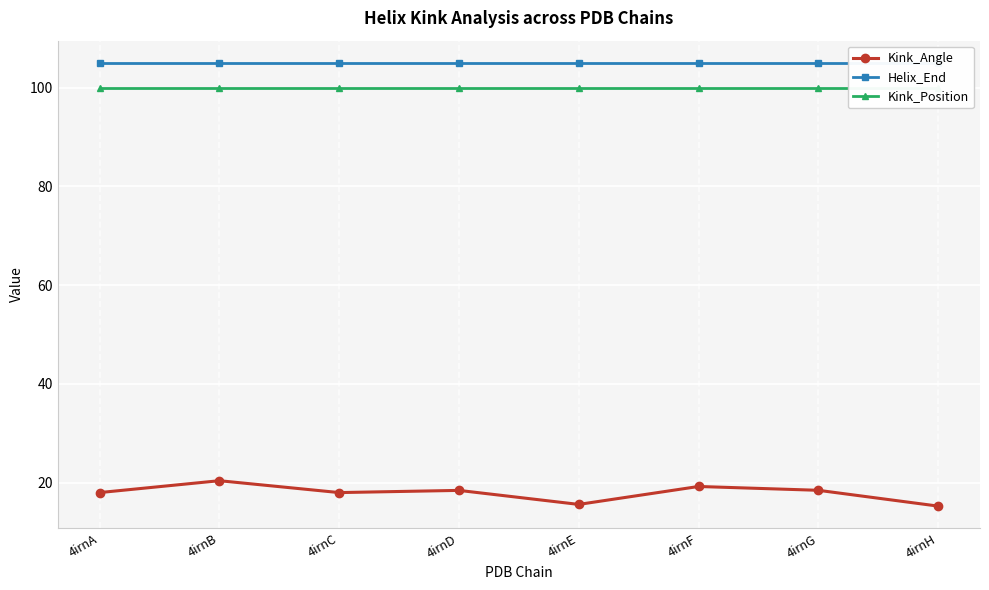

How many categories are shown in the chart?

8